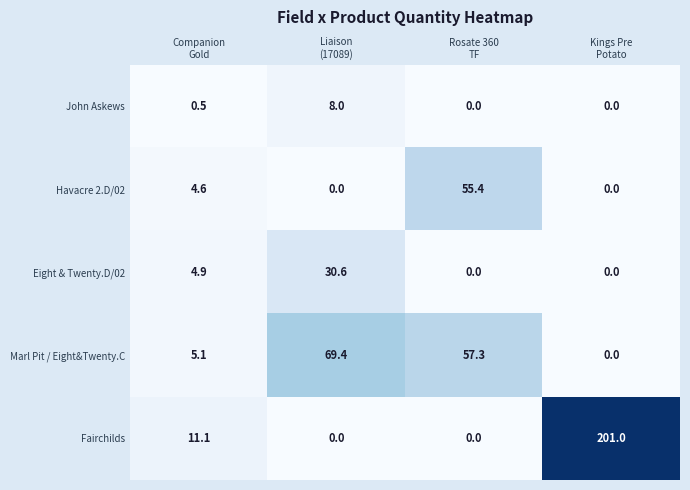

What is the difference between the second highest and second lowest values in the Fairchilds series?

11.1